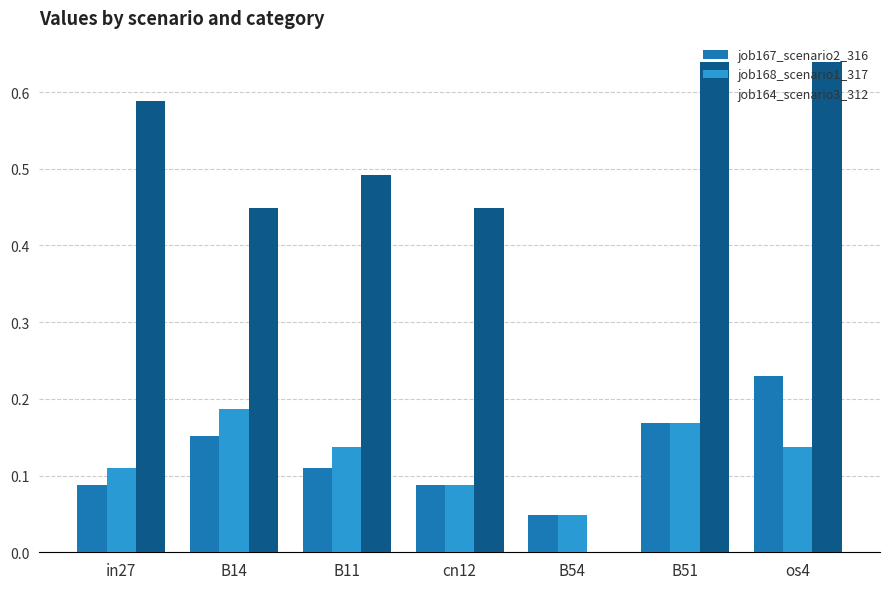

Which series has the largest total across all categories?

job164_scenario3_312